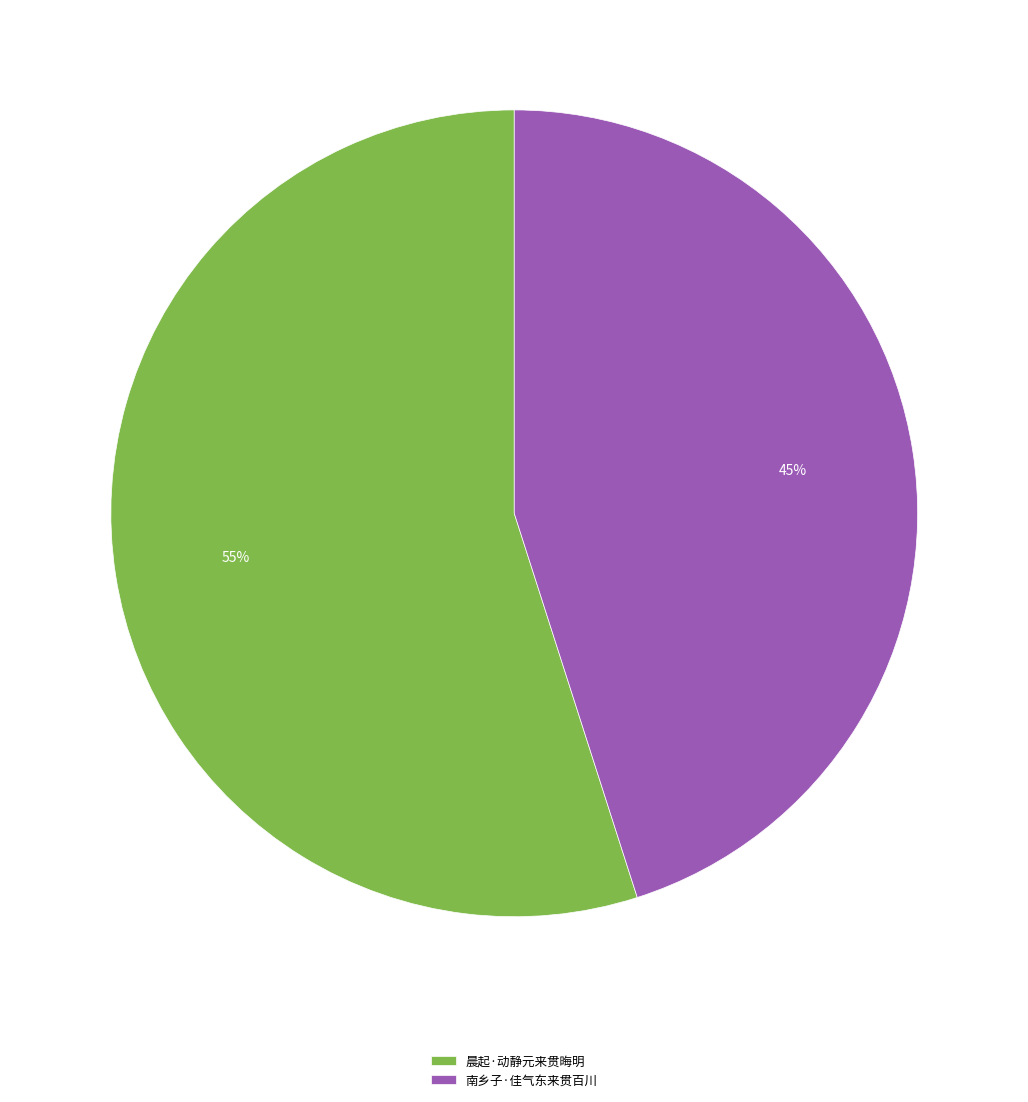

Which category has the smallest portion of the pie?

南乡子·佳气东来贯百川